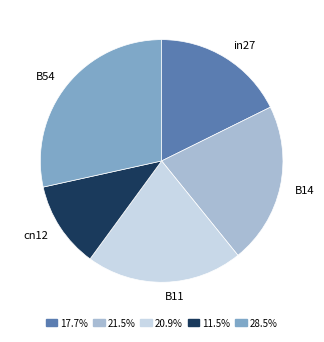

Rank the categories by value from lowest to highest.

cn12, in27, B11, B14, B54